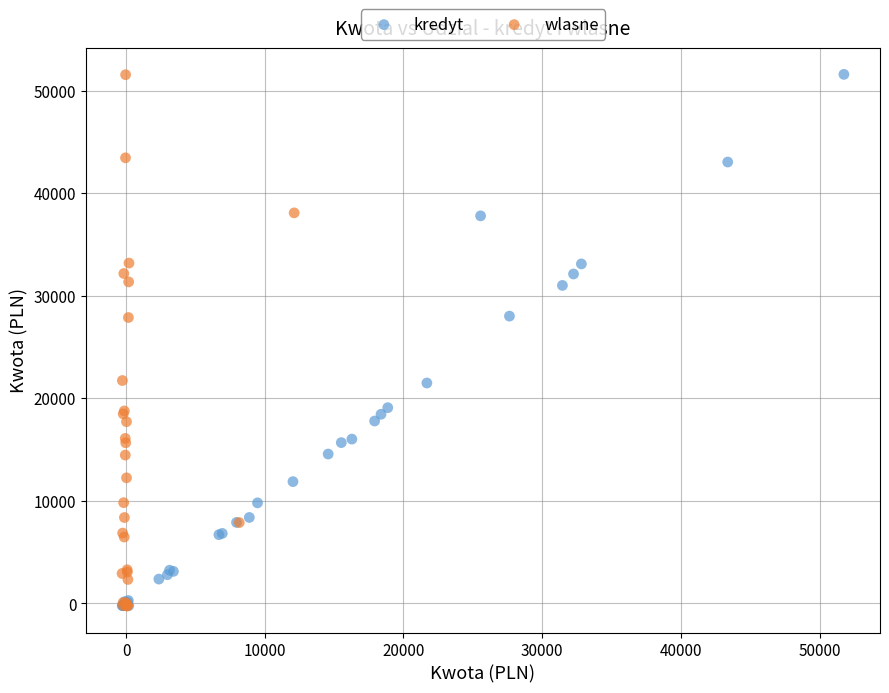

What are all the series names shown in the legend?

kredyt, wlasne